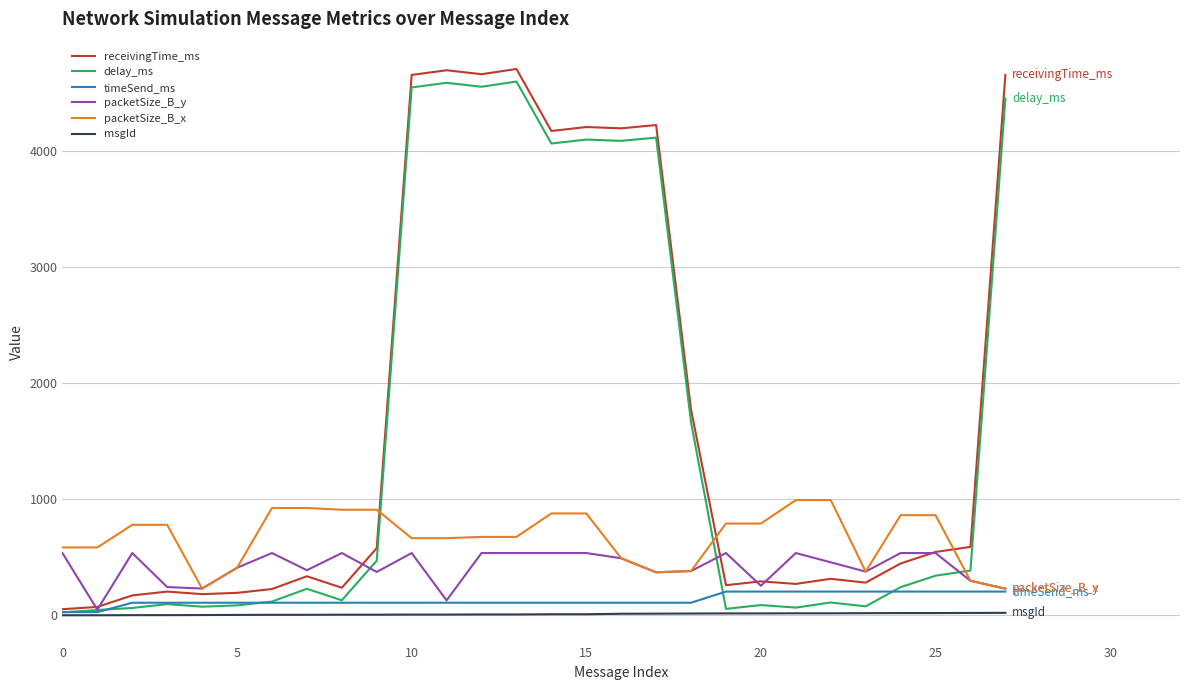

What is the maximum value shown in the chart?

4705